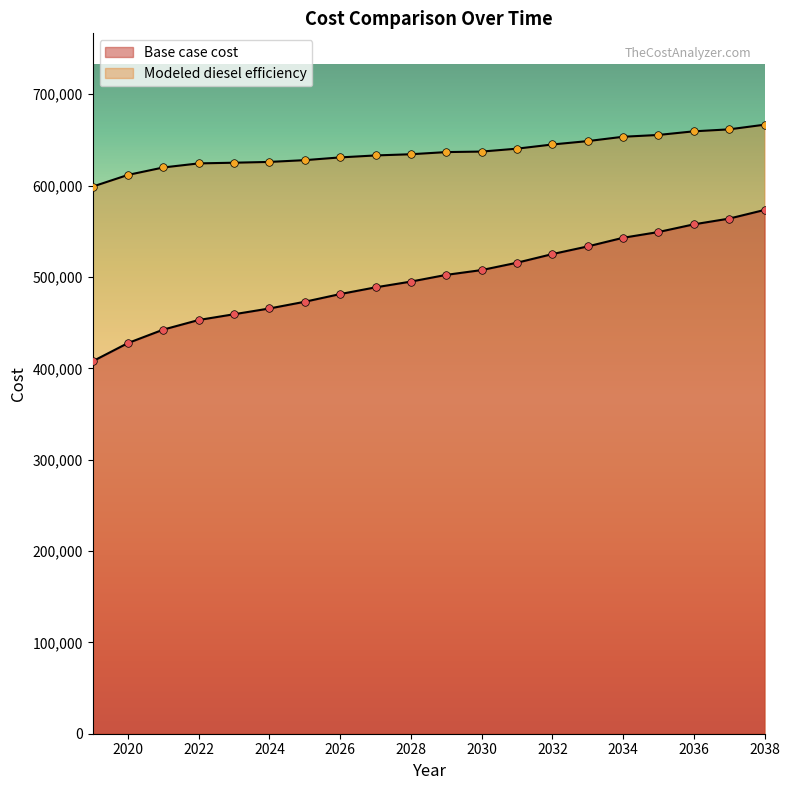

Is the value of labels at 12 greater than the value of Base case cost at 2020?

Yes